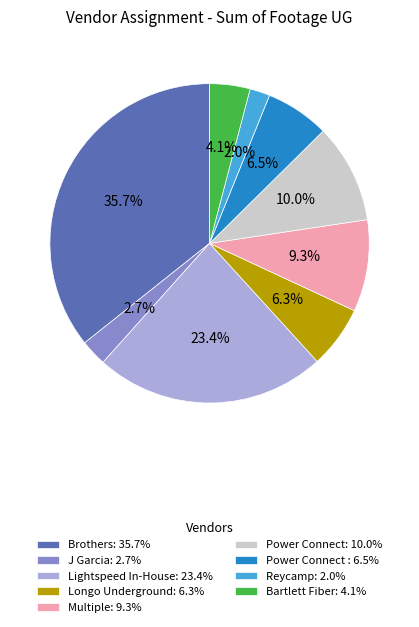

What is the largest slice in the pie chart?

Brothers: 35.7%